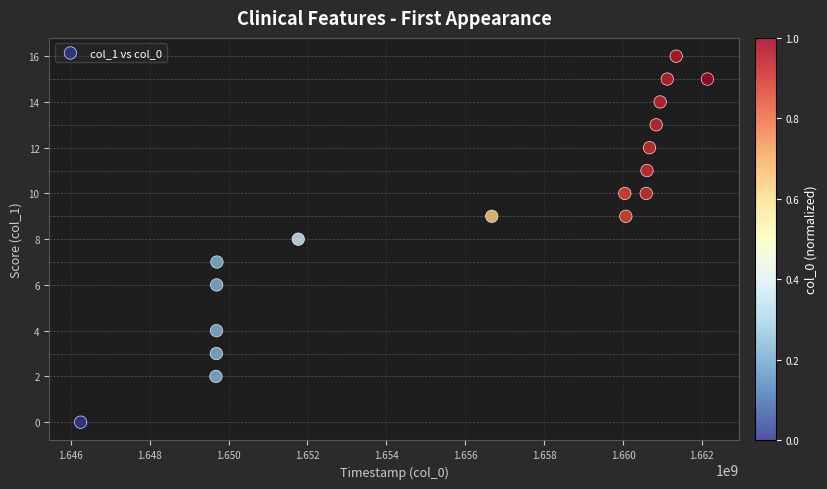

What is the range of X values (max minus min)?

15894066